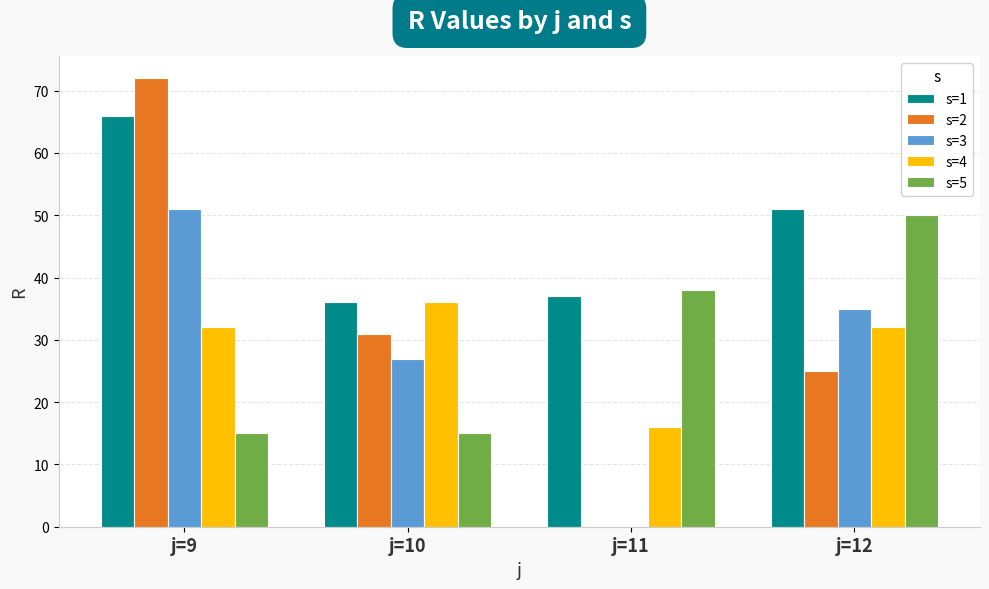

At which category is the sum across all series the highest?

j=9